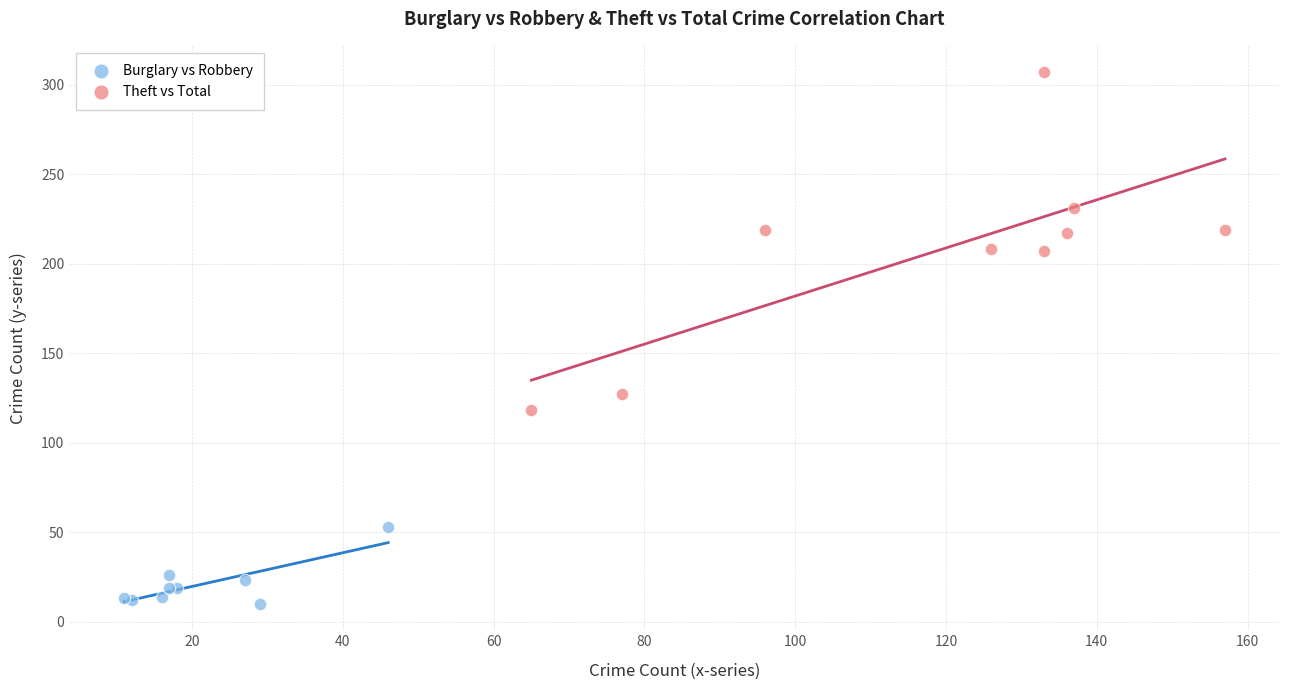

Which series reaches the maximum Y coordinate?

Theft vs Total